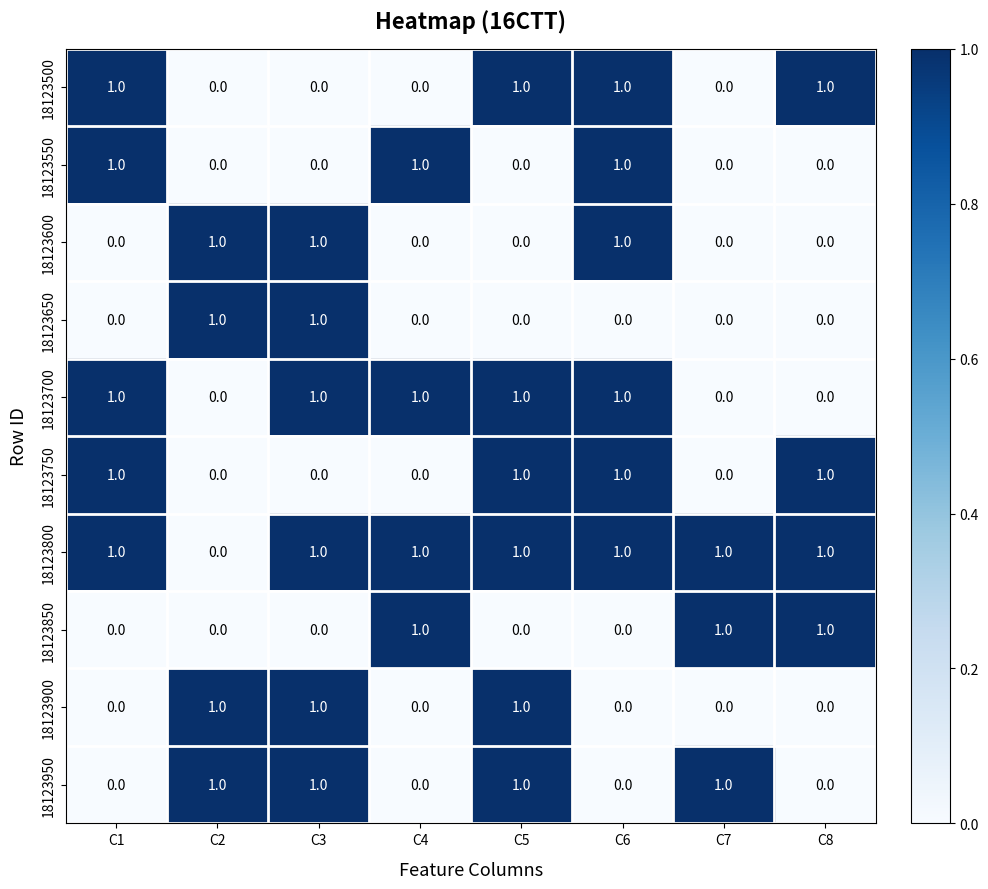

How many 18123750 values are between 0 and 1?

8